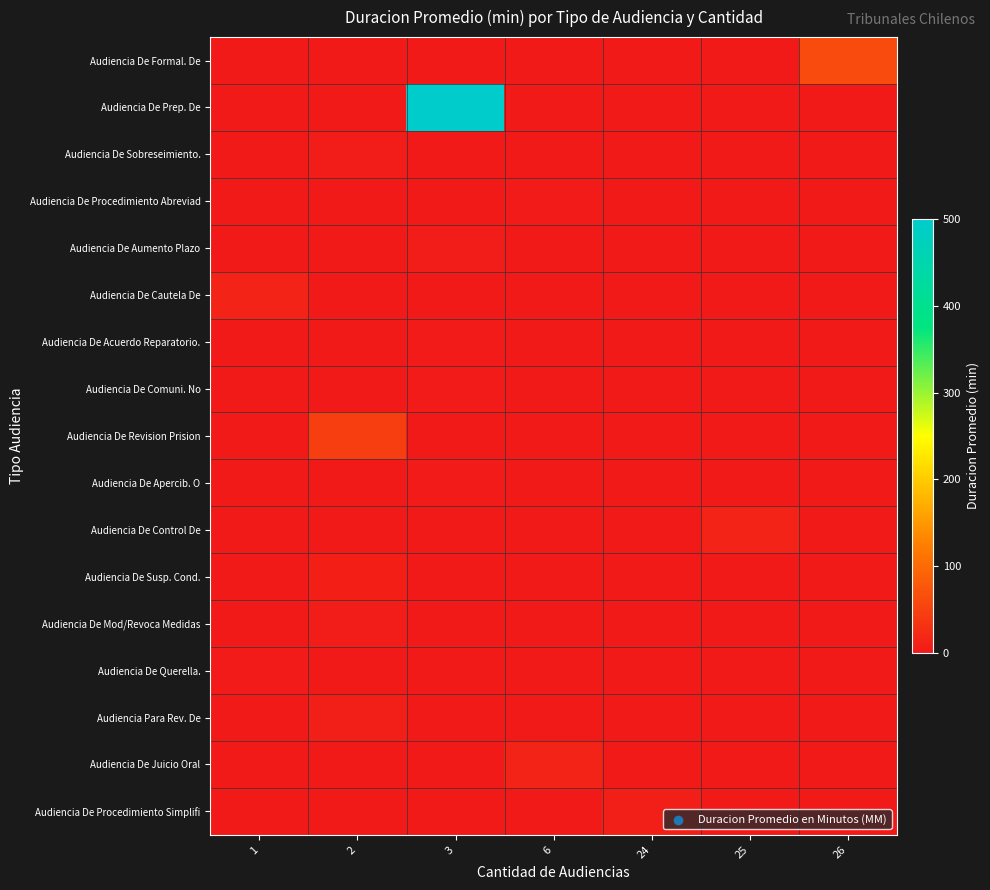

What is the difference between the highest and lowest values at 2?

46